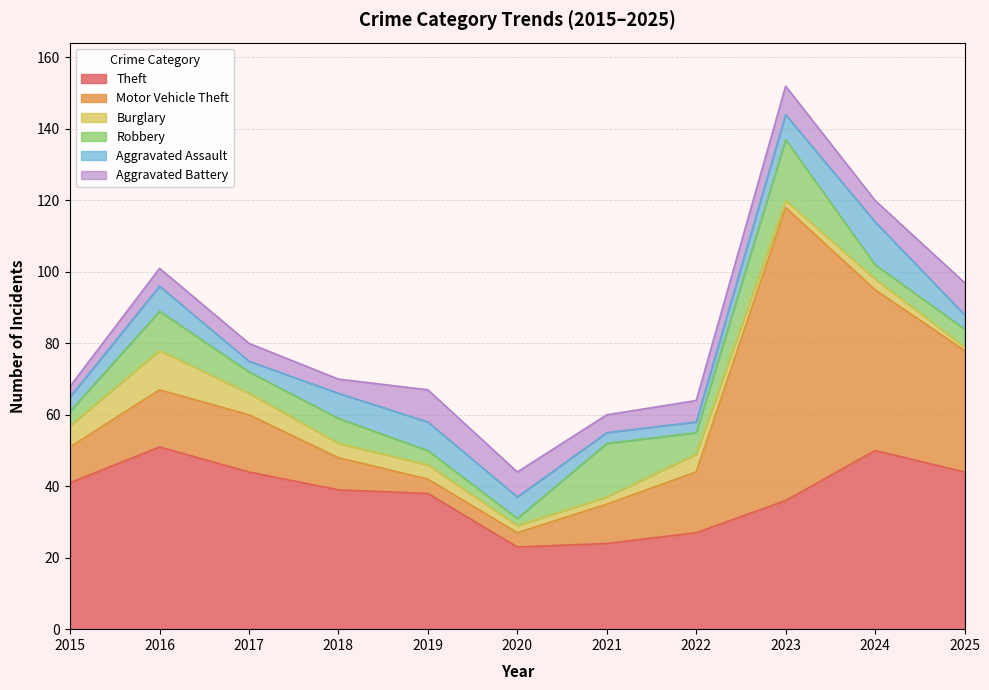

Which label corresponds to the smallest value in the chart?

2025